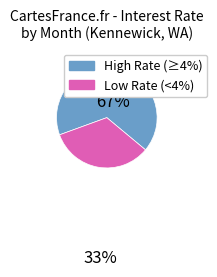

Is there a majority slice in this chart?

Yes